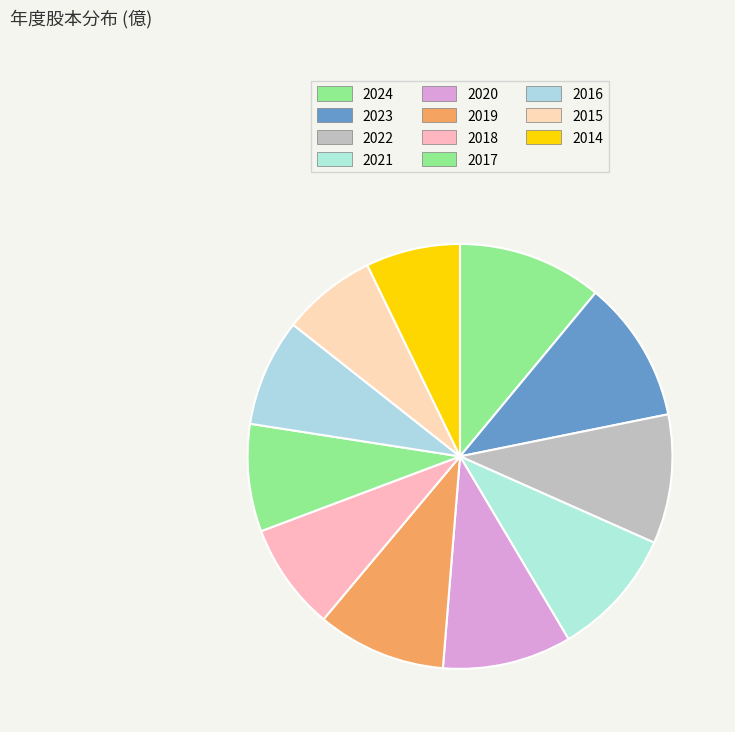

Is there any slice that represents more than half of the pie?

No